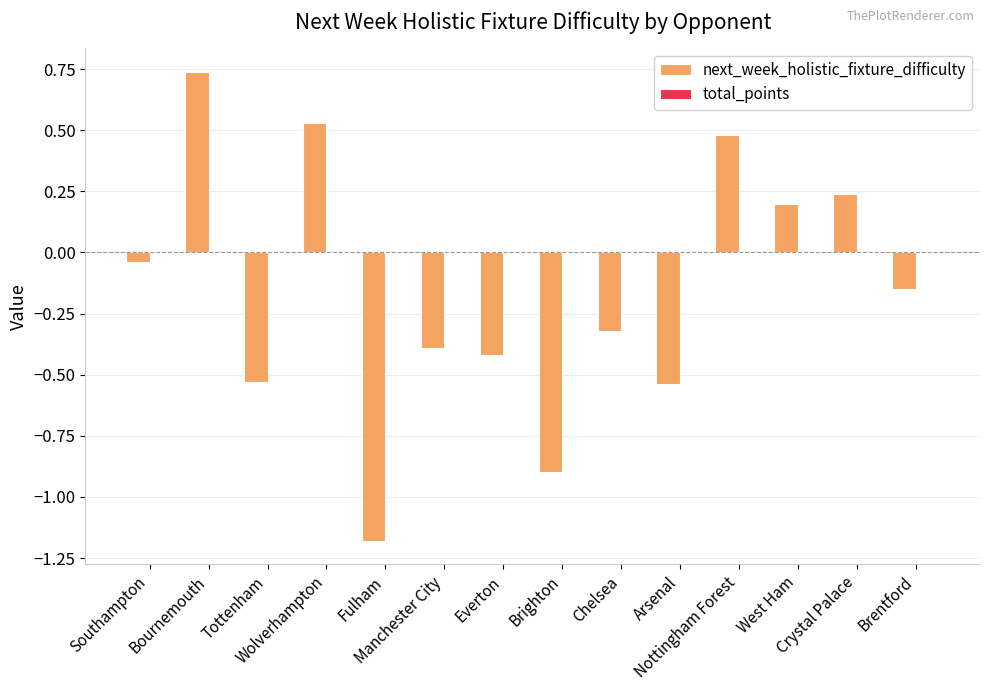

What is the value of the 6th bar from the left?

-0.4